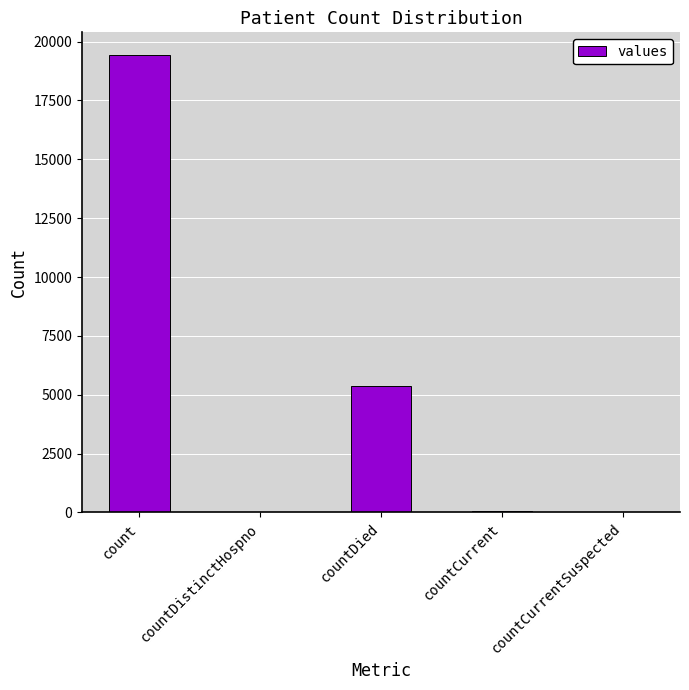

Is it true that the value at count is 26178?

False